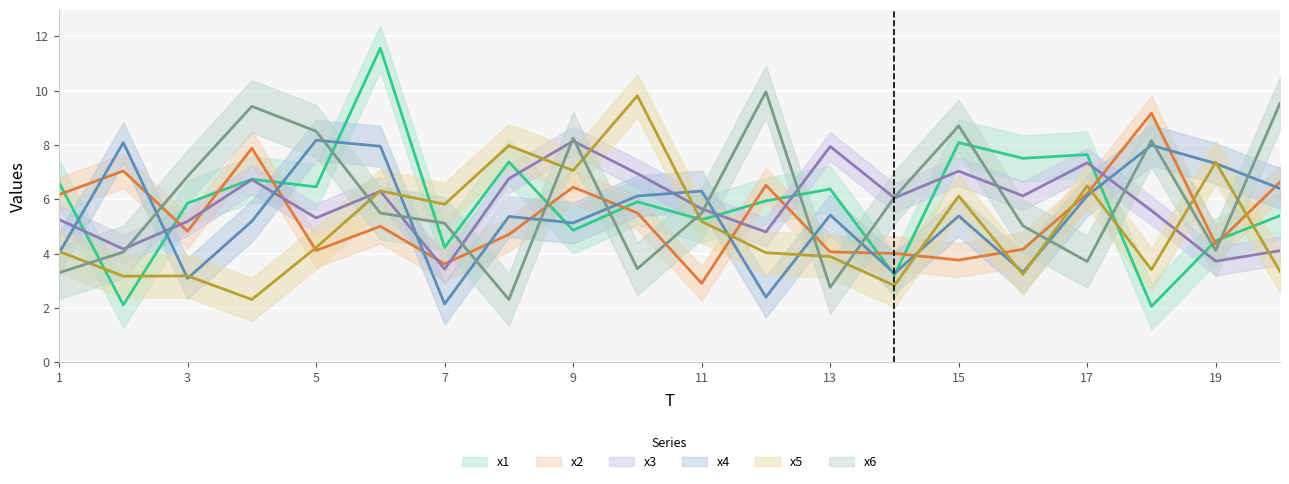

How many lines are shown in the chart?

6